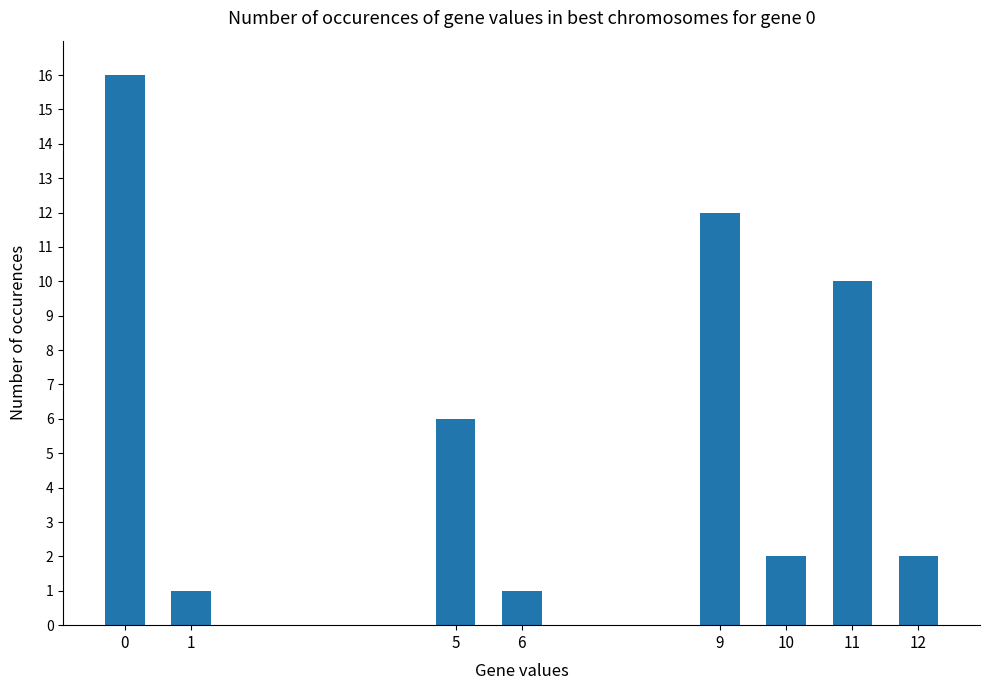

What is the sum of all values?

50